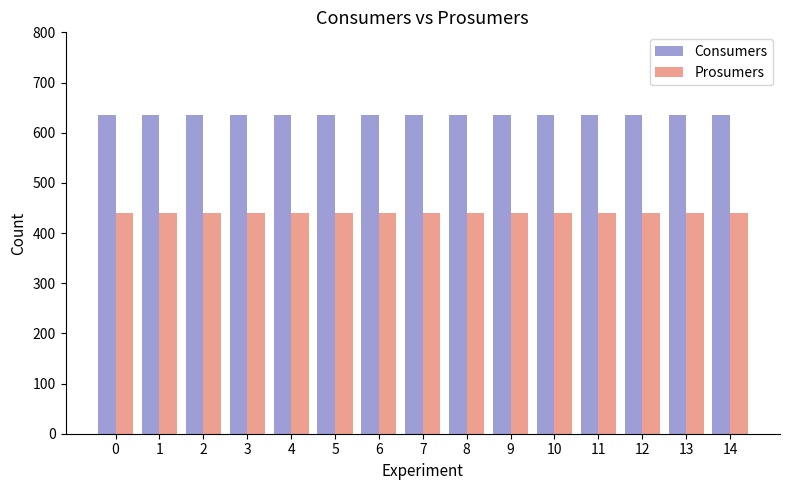

Count the number of data series in this chart.

2